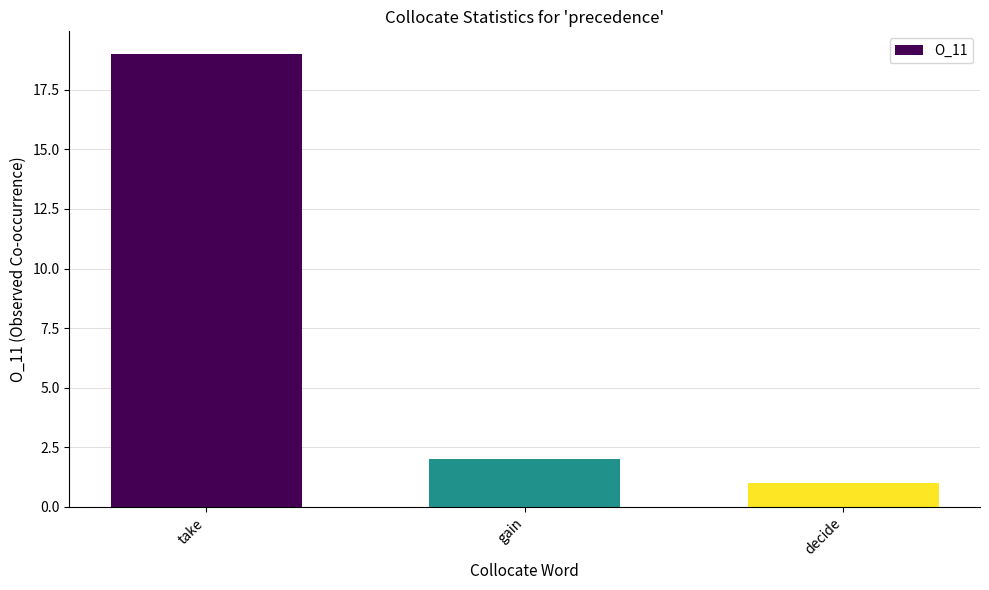

What is the difference between the maximum and minimum values?

18